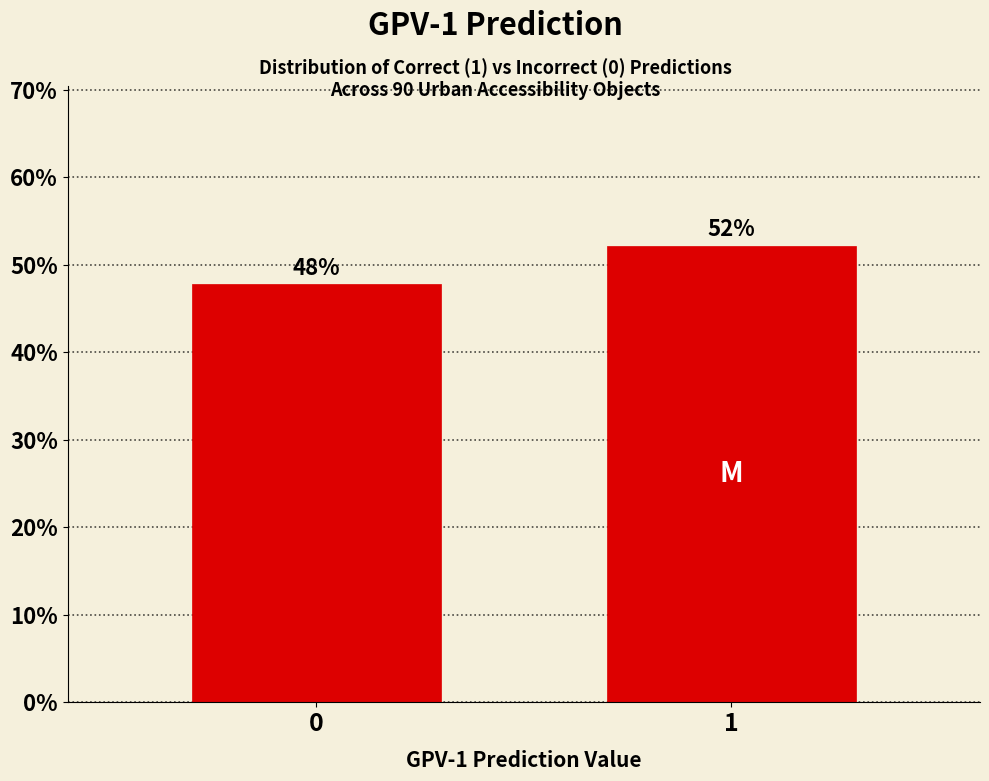

What is the greatest value displayed?

52.2